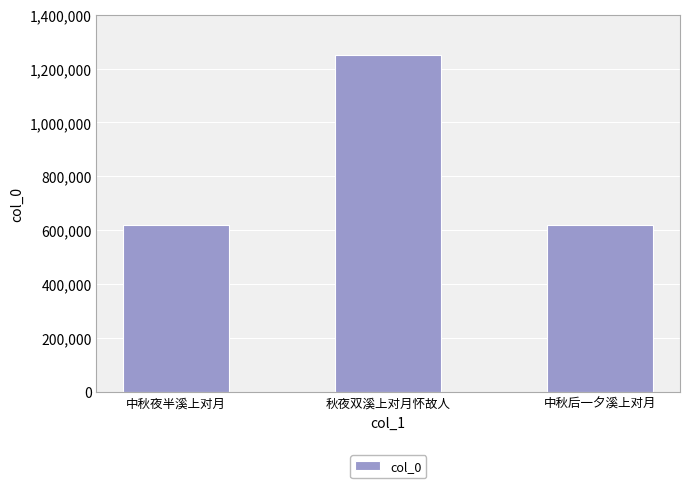

Approximately how many times larger is the value at 中秋后一夕溪上对月 compared to 中秋夜半溪上对月?

1.0